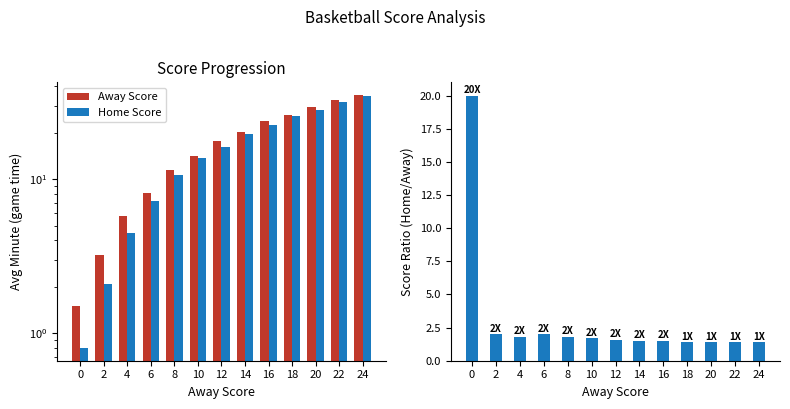

The value of Home Score at 20 is 42.0. True or false?

False